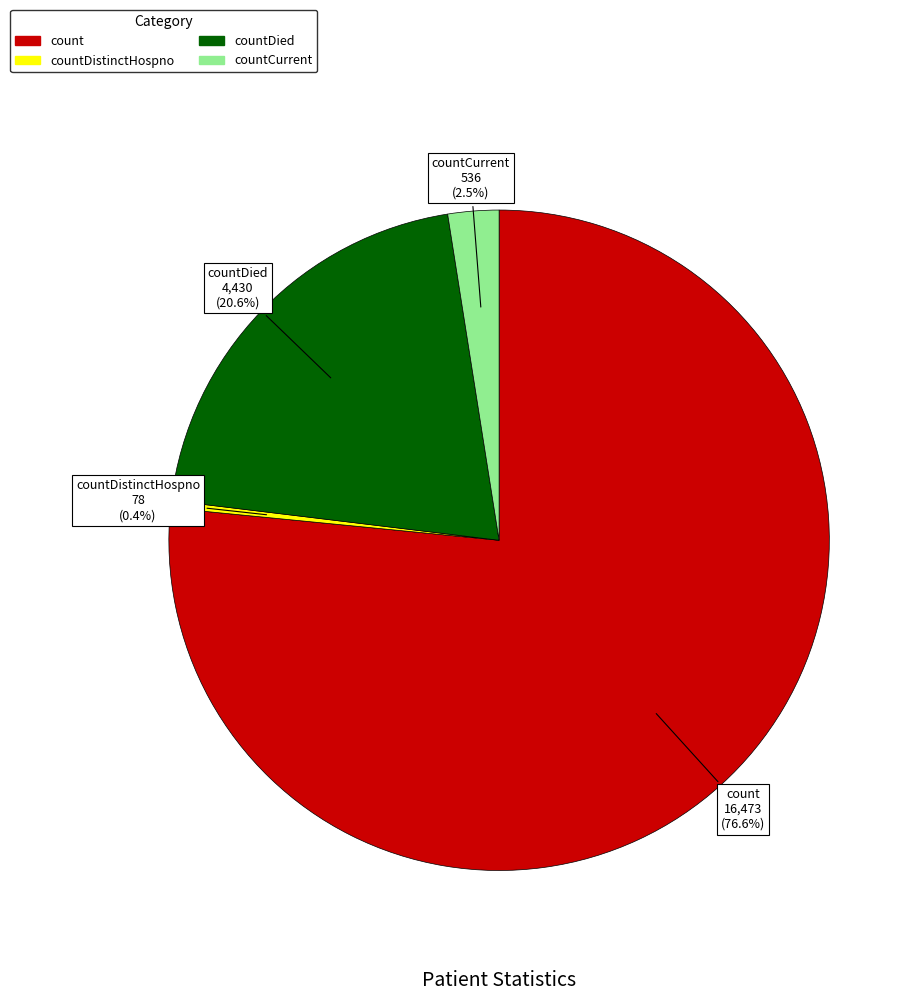

Is there a majority slice in this chart?

Yes